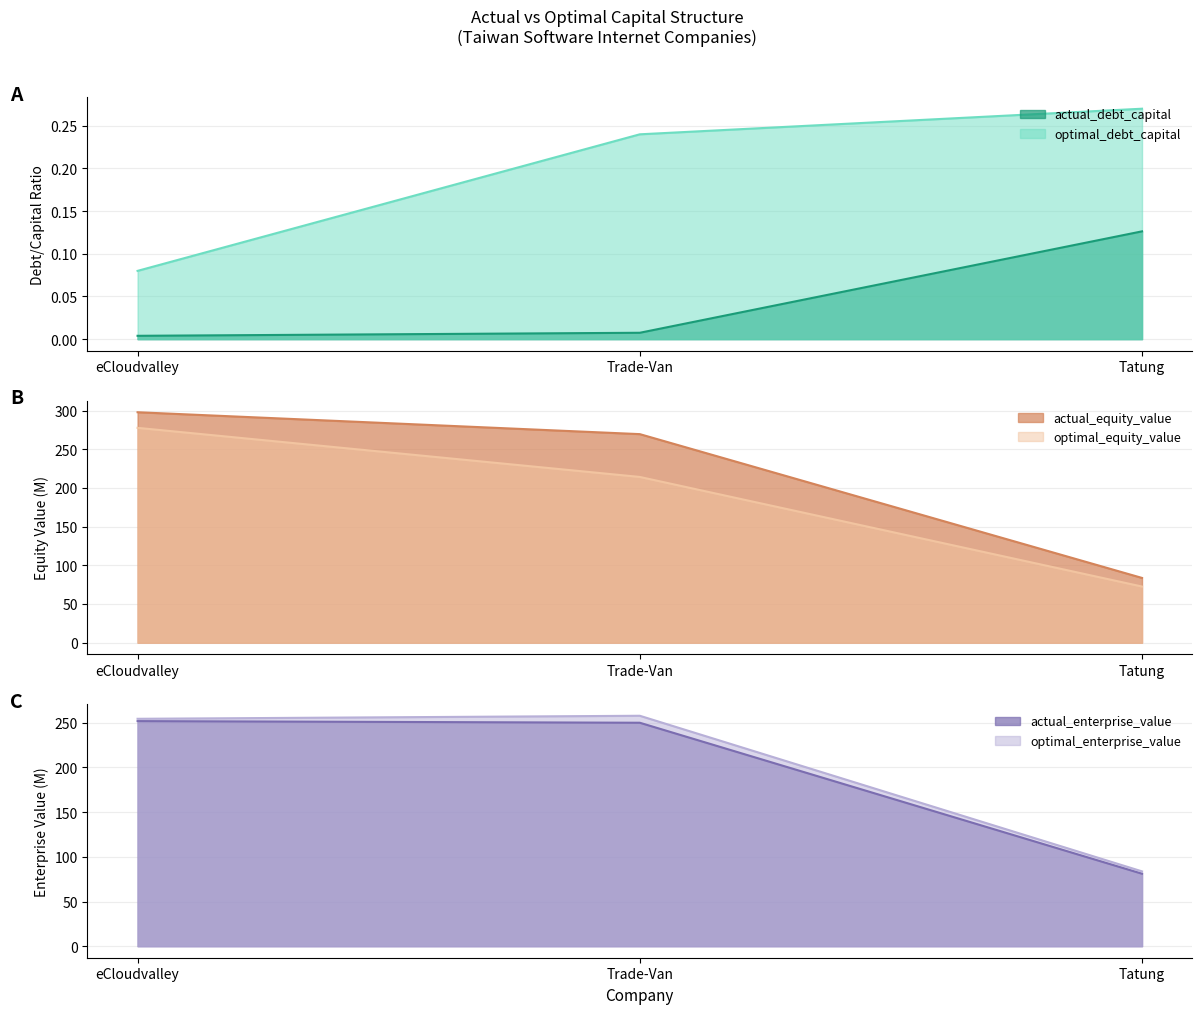

Reading left to right, extract all data points from this chart.

actual_debt_capital: eCloudvalley=0.0	Trade-Van=0.0	Tatung=0.1
optimal_debt_capital: eCloudvalley=0.1	Trade-Van=0.2	Tatung=0.3
actual_equity_value: eCloudvalley=297.9	Trade-Van=269.6	Tatung=83.7
optimal_equity_value: eCloudvalley=277.7	Trade-Van=214.2	Tatung=72.6
actual_enterprise_value: eCloudvalley=251.9	Trade-Van=250.0	Tatung=81.1
optimal_enterprise_value: eCloudvalley=254.4	Trade-Van=257.8	Tatung=83.7